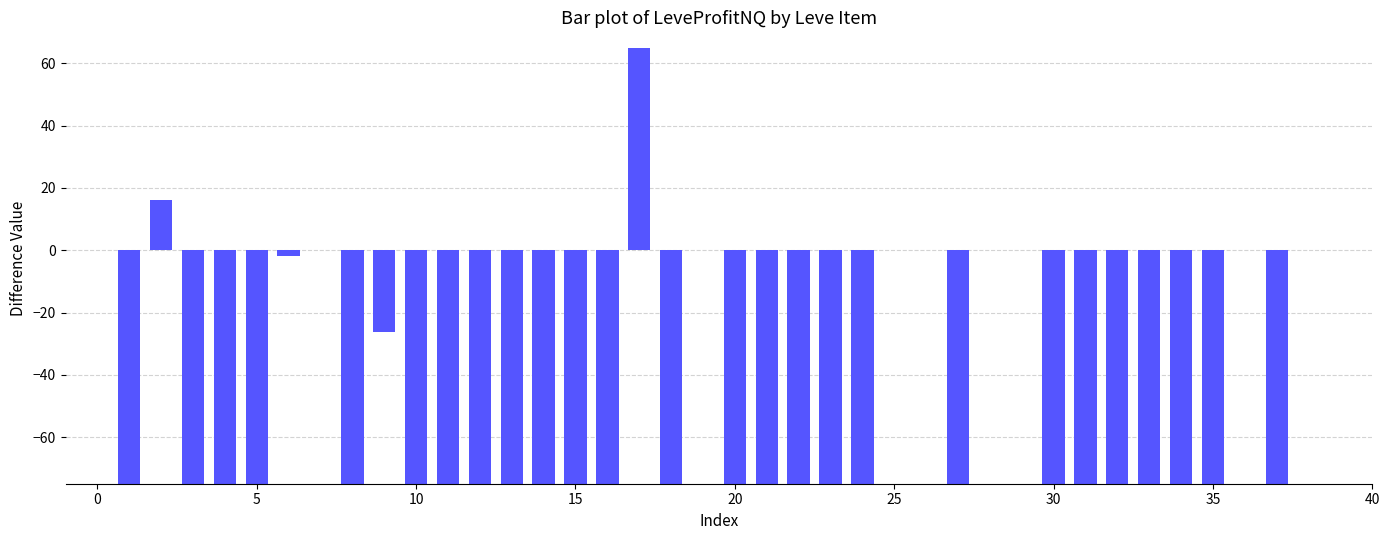

What is the greatest value displayed?

65.0